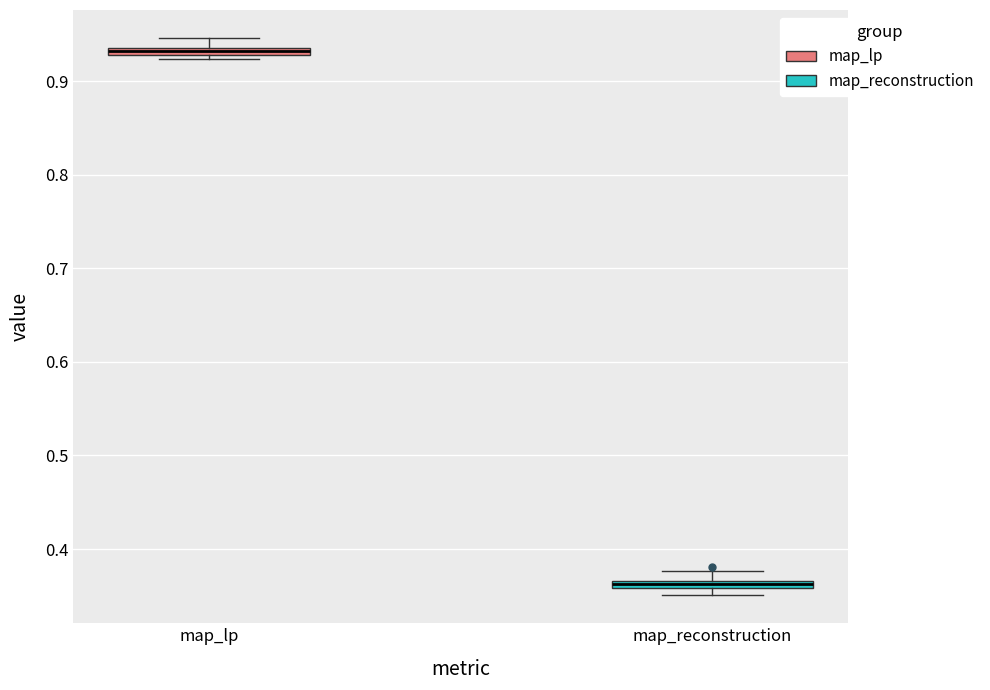

Which box's median line is the lowest?

map_reconstruction